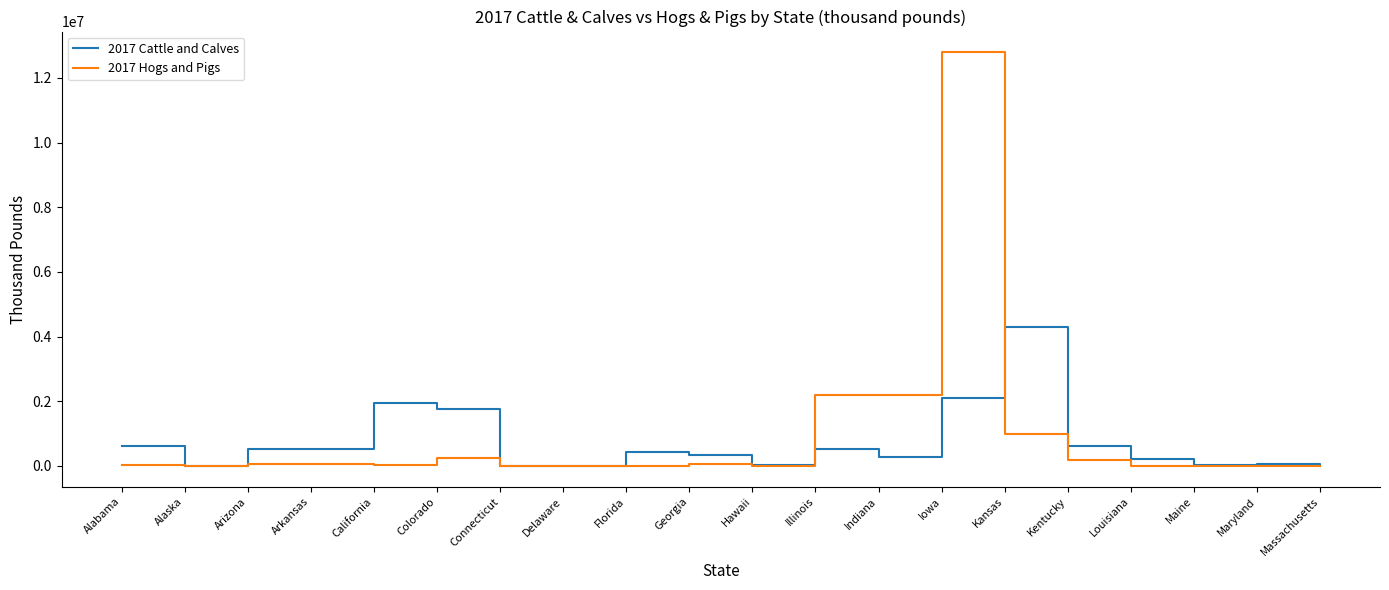

Which series has the largest range (max minus min)?

2017 Hogs and Pigs